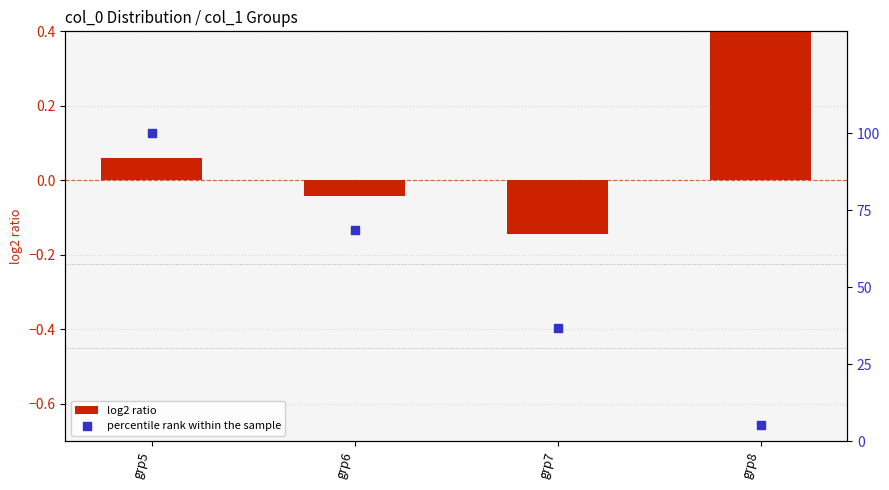

Which series contains the lowest Y value?

log2 ratio